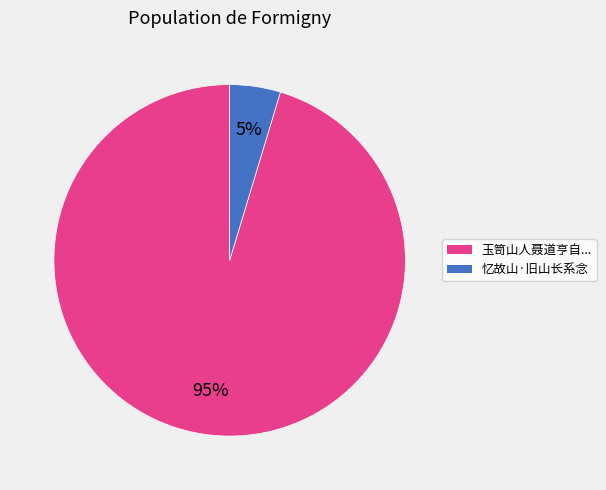

To the nearest percent, what is the average slice percentage?

50%